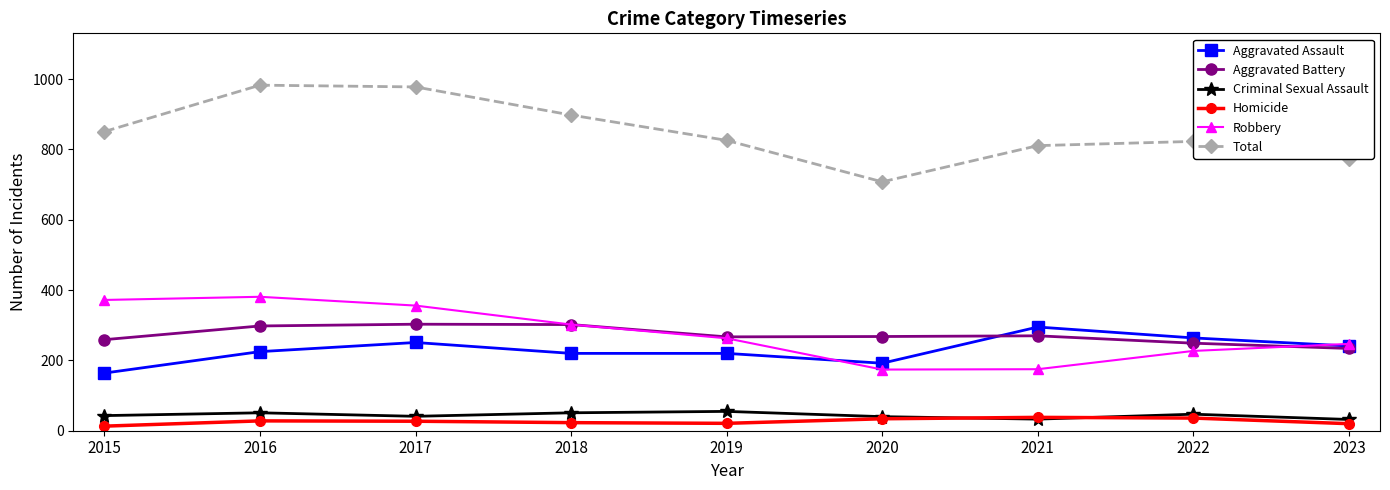

True or false: Aggravated Assault and Criminal Sexual Assault cross at least once.

False